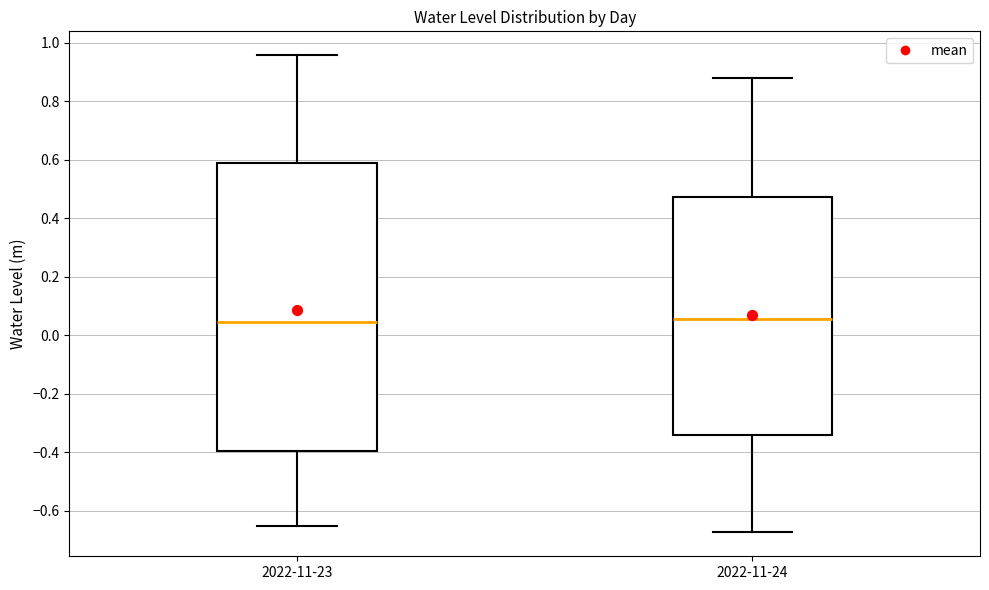

Reading left to right, read every box against the y-axis: the position of its median line, the range the box covers, and the ends of its whiskers. The values are not printed on the chart, so give them approximately, as read against the axis.

2022-11-23: median 0.04, box -0.40 to 0.58, whiskers -0.66 to 0.96
2022-11-24: median 0.06, box -0.34 to 0.48, whiskers -0.68 to 0.88